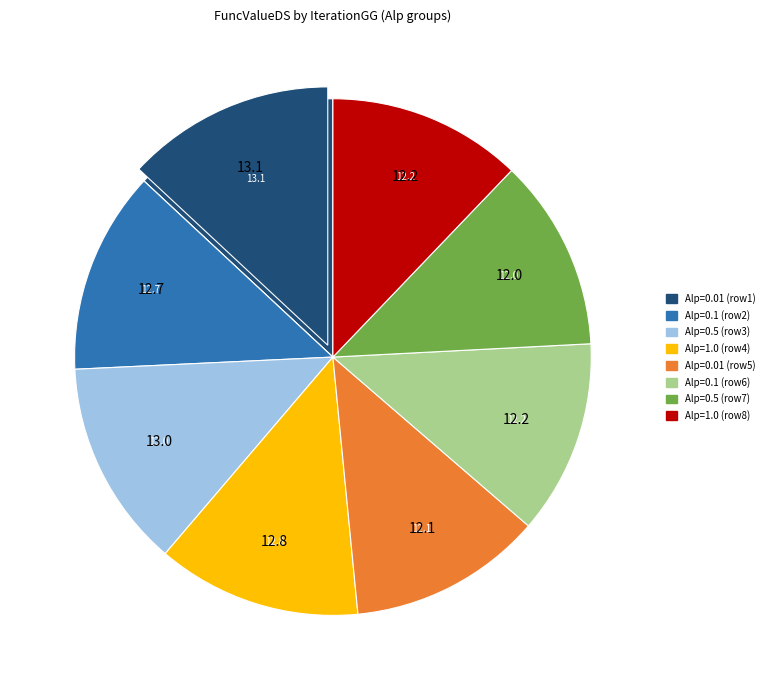

Is 1480 the majority of the pie?

No